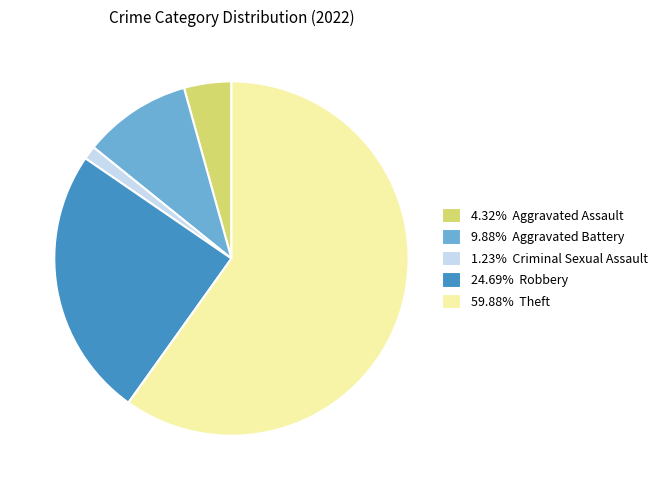

Does 4.32% Aggravated Assault account for over 50% of the chart?

No